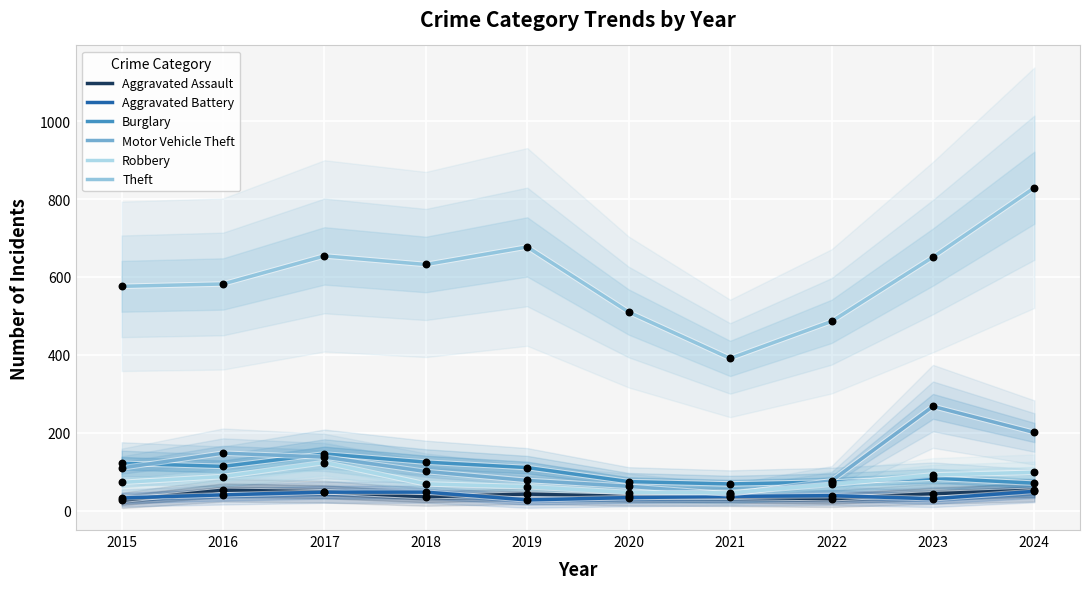

What are all the series names shown in the legend?

Aggravated Assault, Aggravated Battery, Burglary, Motor Vehicle Theft, Robbery, Theft